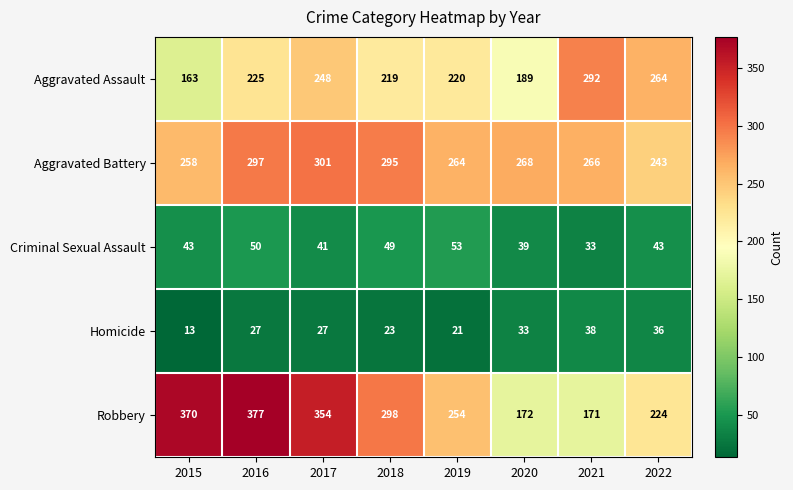

True or false: Criminal Sexual Assault has a value of 43 at 2022.

True